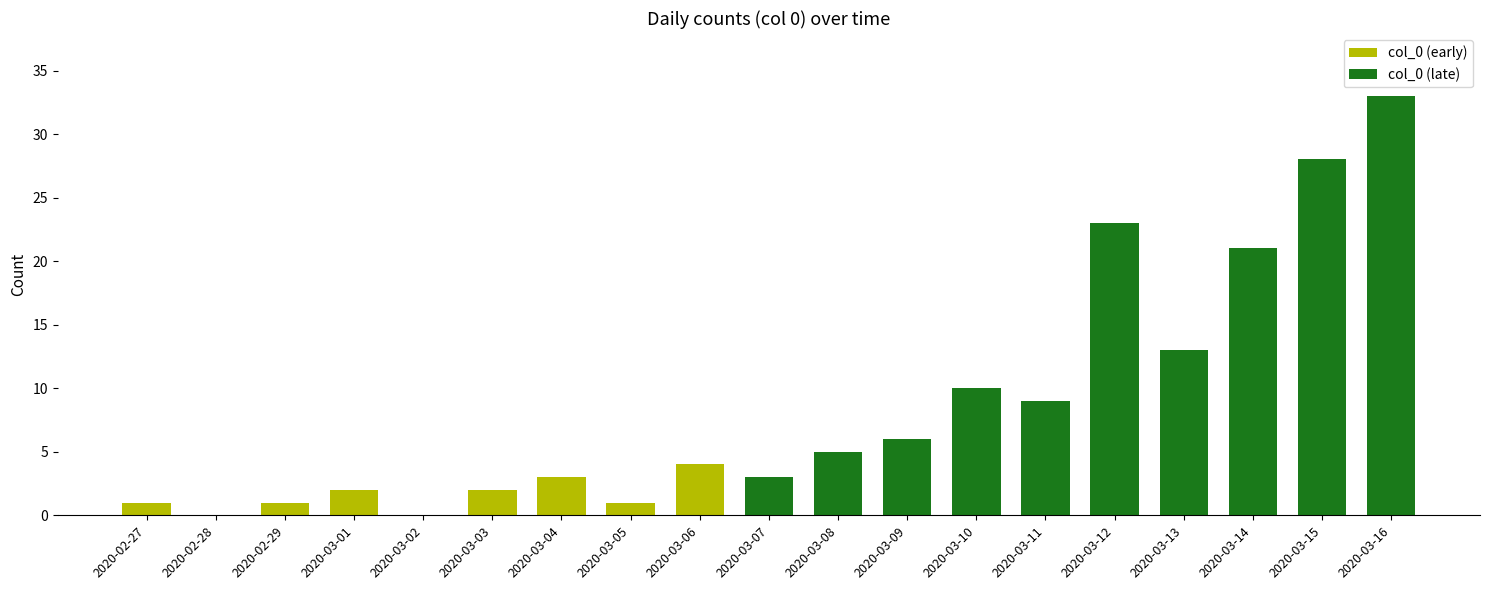

Reading left to right, extract all data points from this chart.

2020-02-27=1	2020-02-28=0	2020-02-29=1	2020-03-01=2	2020-03-02=0	2020-03-03=2	2020-03-04=3	2020-03-05=1	2020-03-06=4	2020-03-07=3	2020-03-08=5	2020-03-09=6	2020-03-10=10	2020-03-11=9	2020-03-12=23	2020-03-13=13	2020-03-14=21	2020-03-15=28	2020-03-16=33